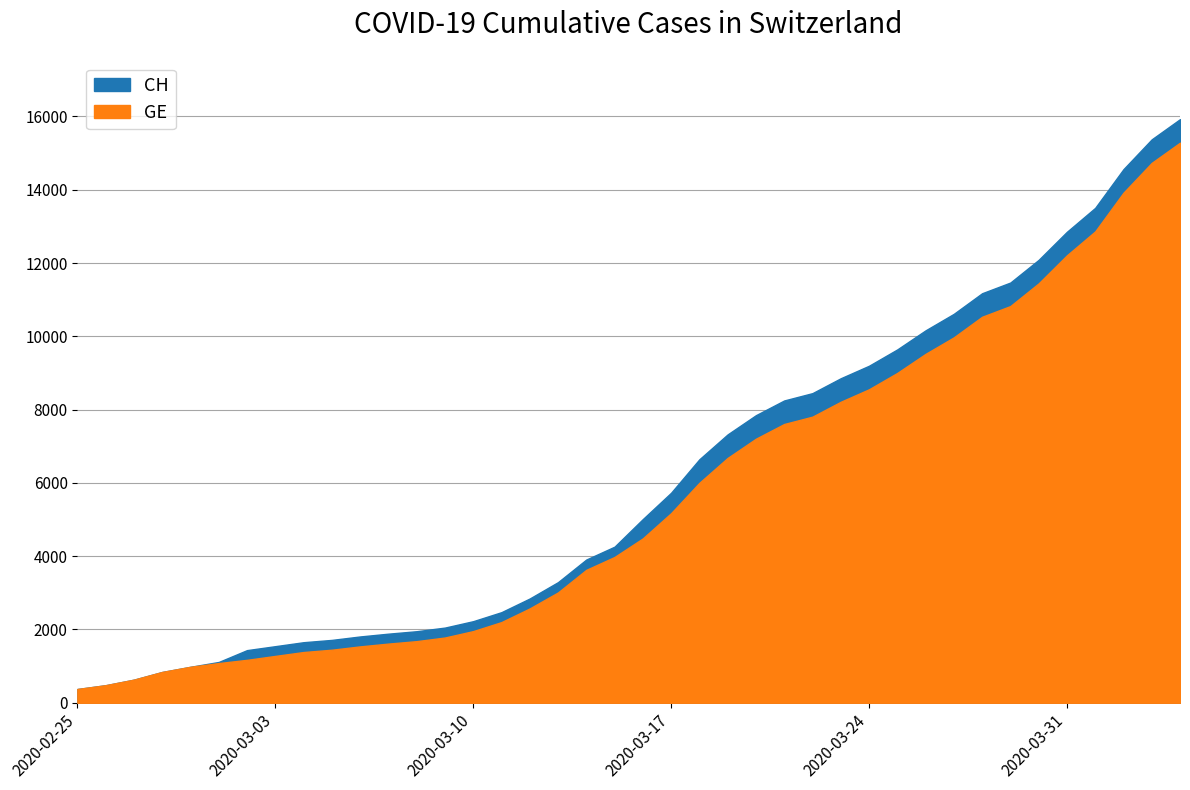

How many data points in GE are above 4485?

19